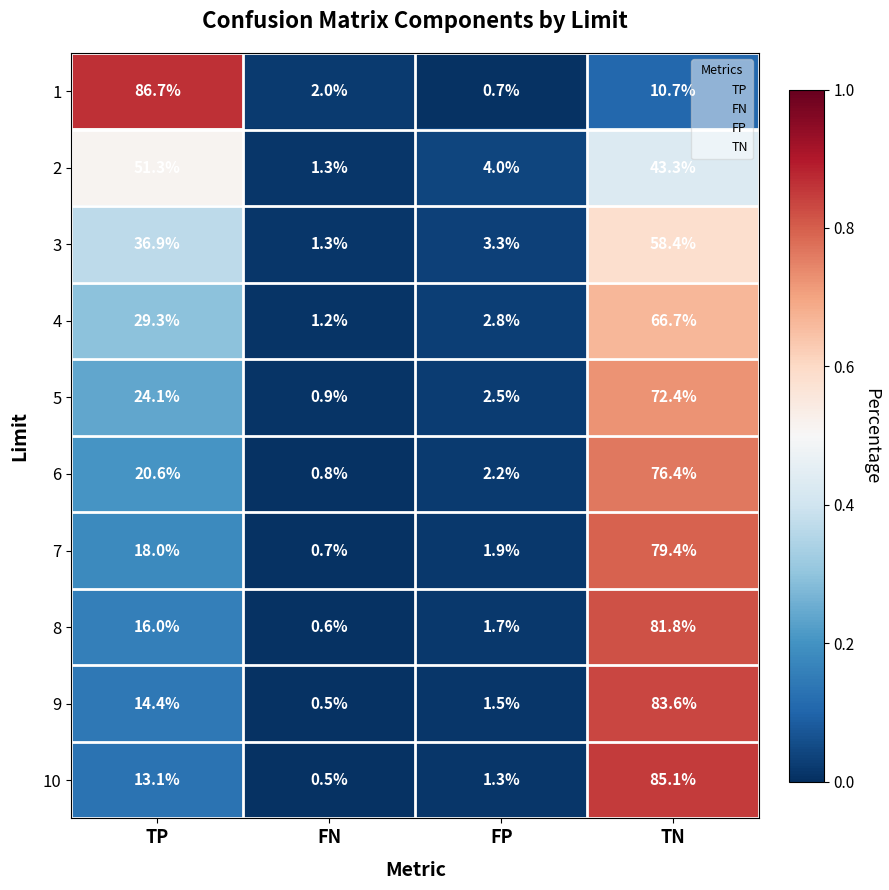

What is the sum of the 10 values at FP and TN?

86.4